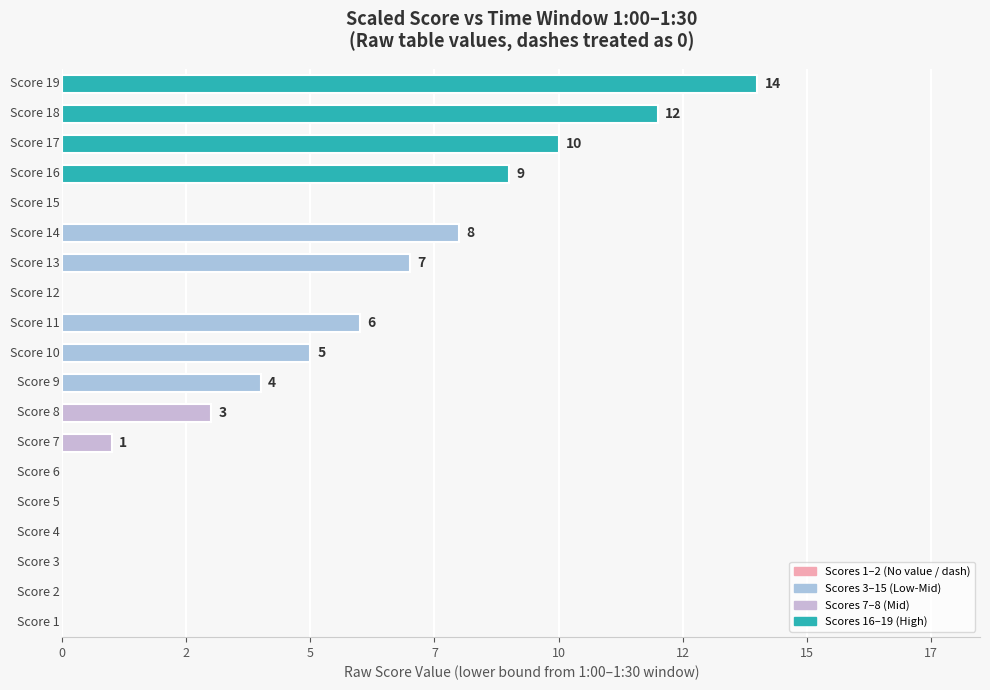

Are the bars horizontal?

Yes